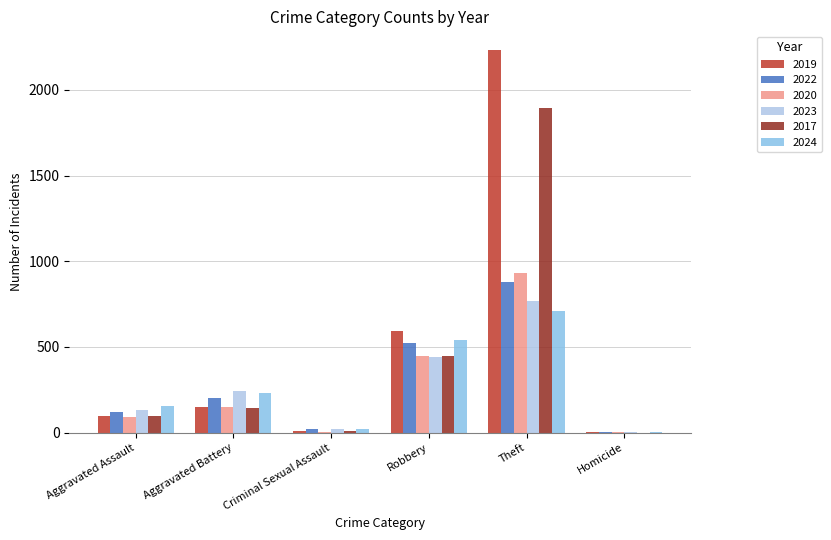

What are all the series names shown in the legend?

2019, 2022, 2020, 2023, 2017, 2024